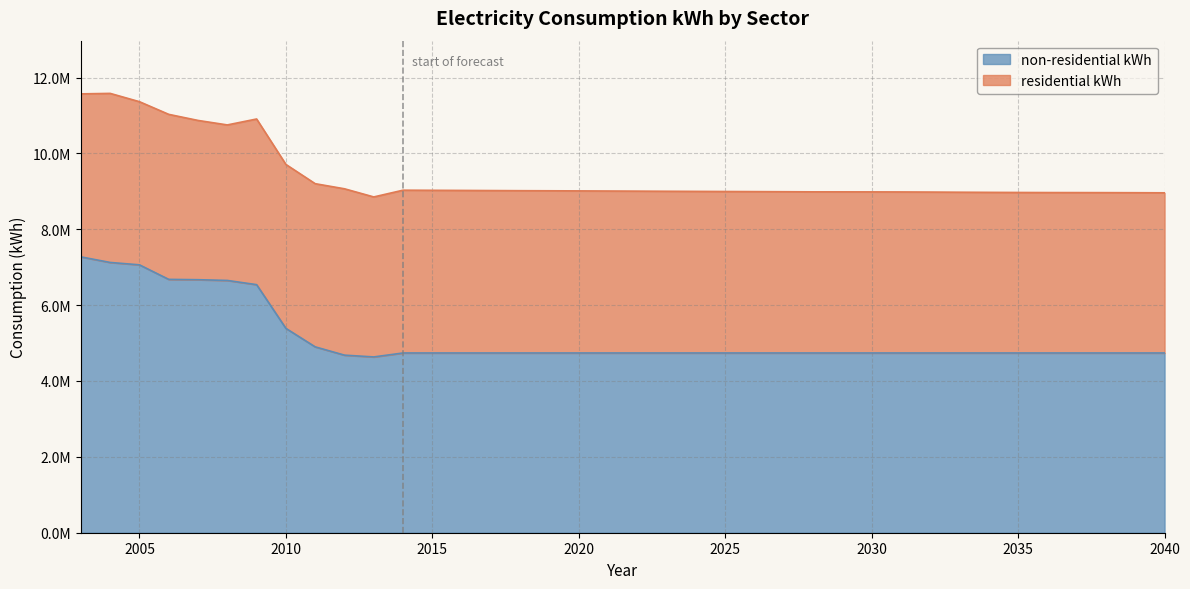

Which category has the lowest value across all series?

2013